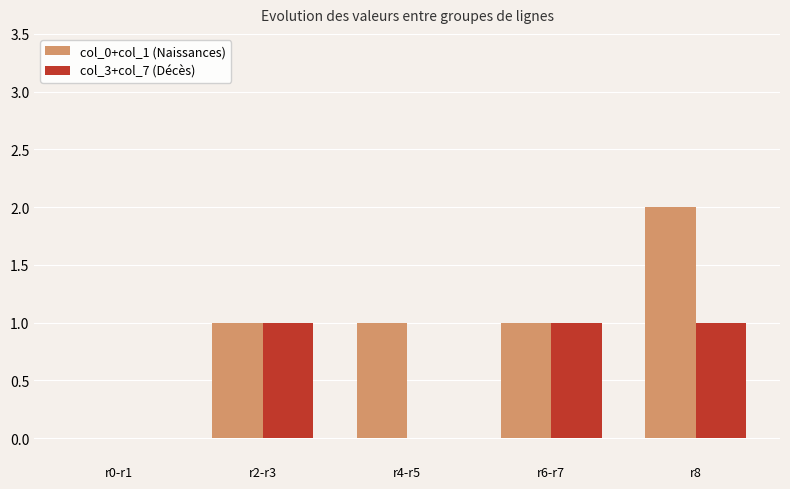

What value does the col_0+col_1 (Naissances) series have at r4-r5?

1